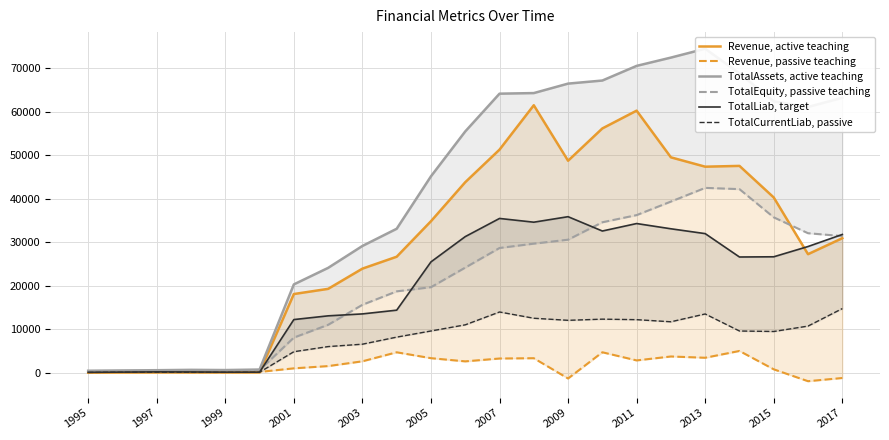

True or false: Revenue, active teaching and TotalAssets, active teaching cross at least once.

False